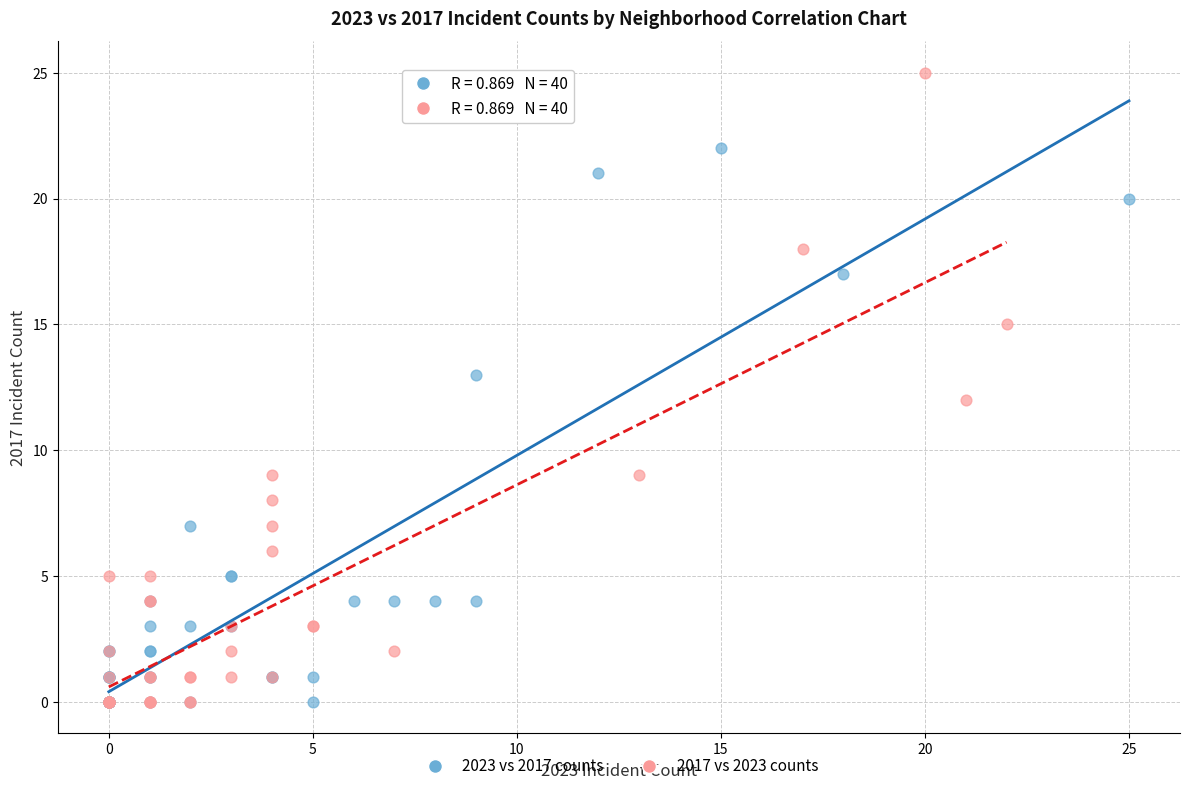

What are all the series names shown in the legend?

2023 vs 2017 counts, 2017 vs 2023 counts